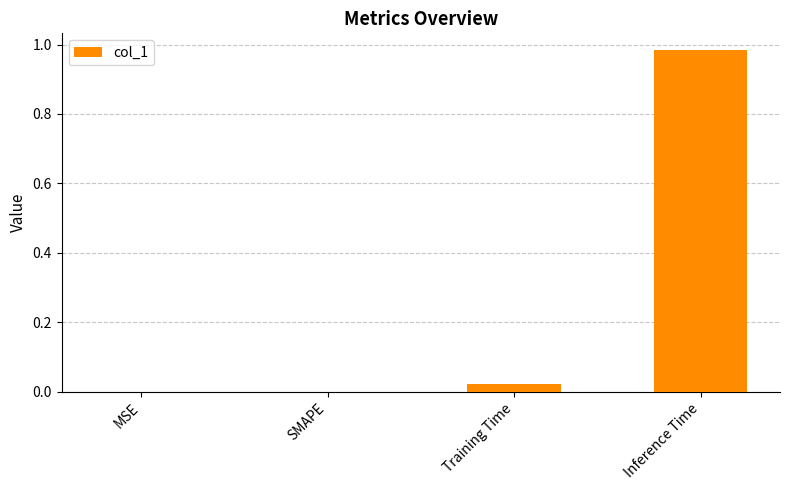

Are the bars horizontal?

No